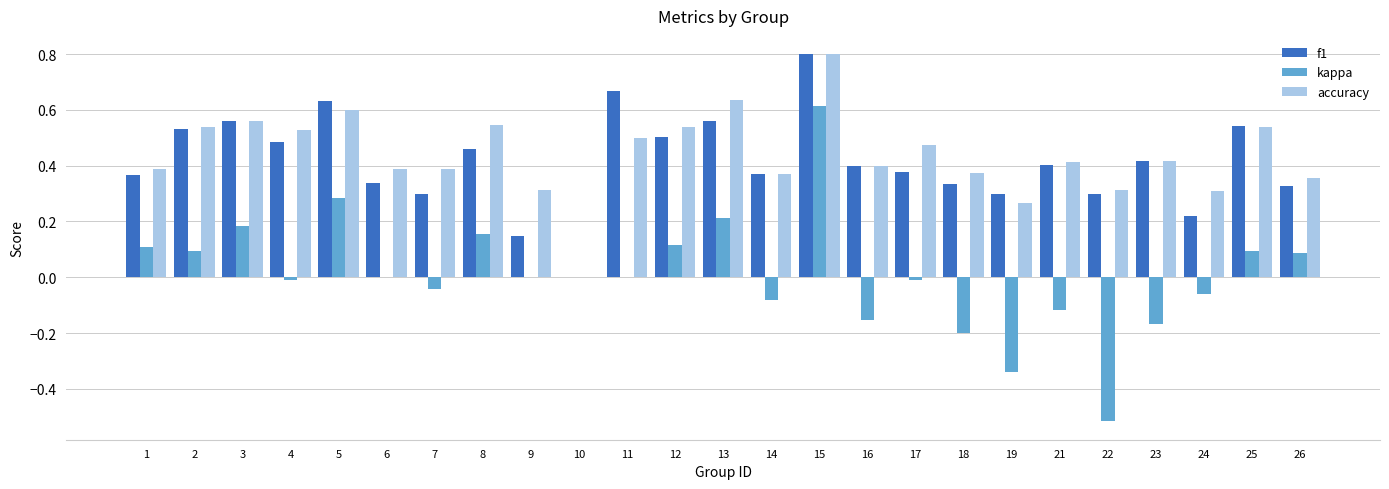

What is the maximum value for f1?

0.8